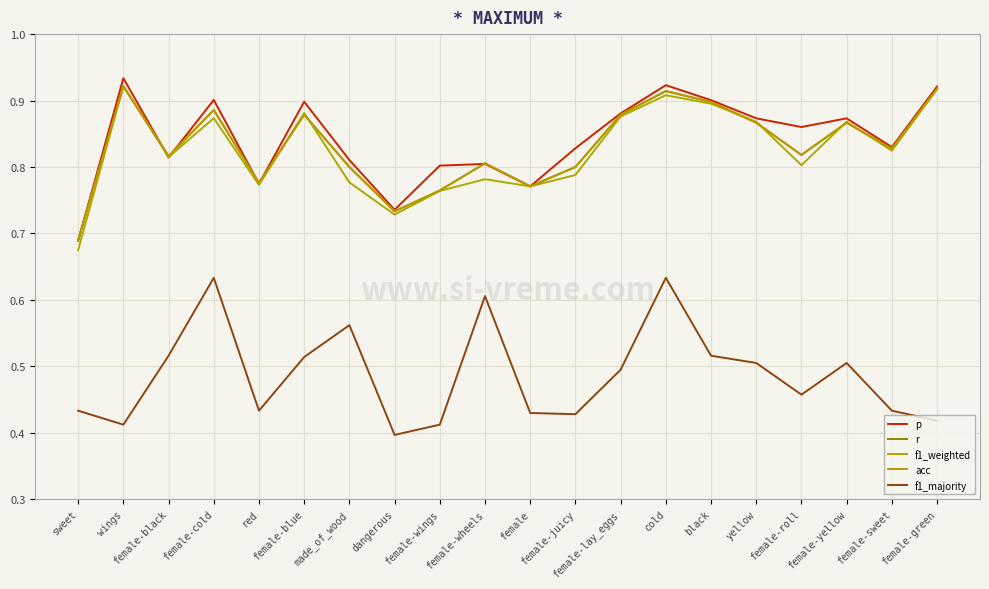

True or false: r and p cross at least once.

True